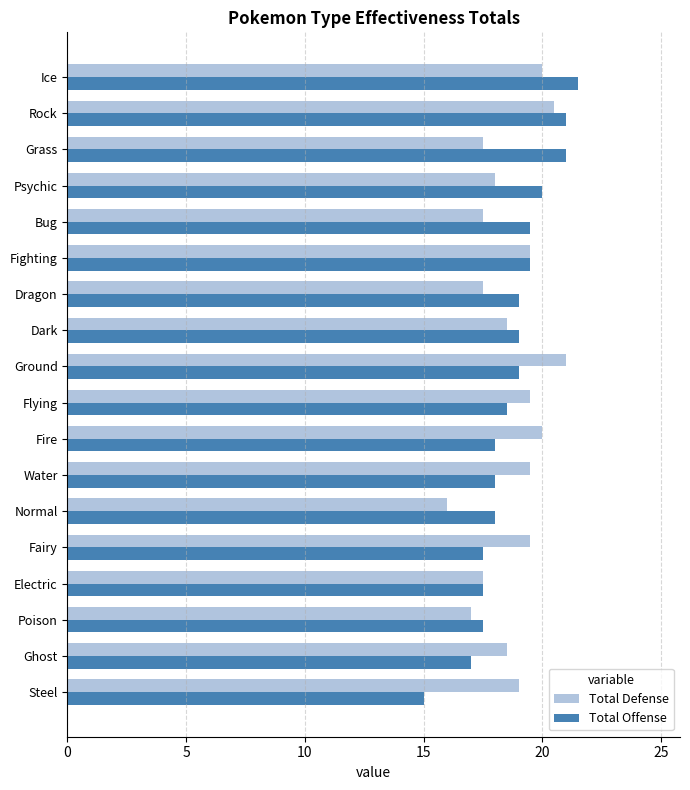

The Total Offense series shows 32.5 at Rock. True or false?

False